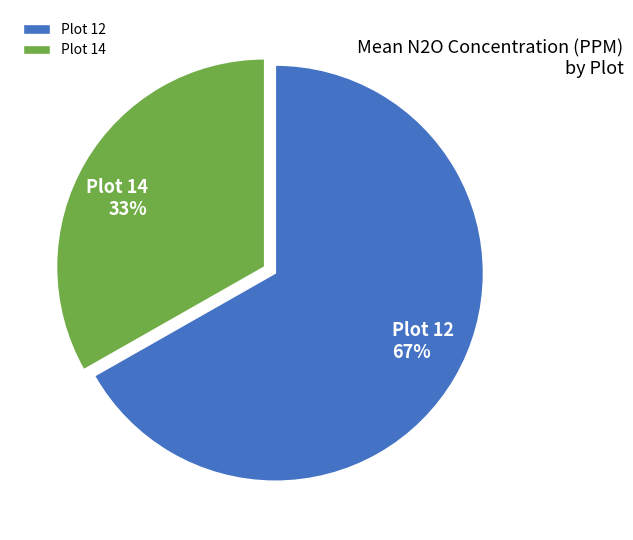

Which category has the biggest portion of the pie?

Plot 12